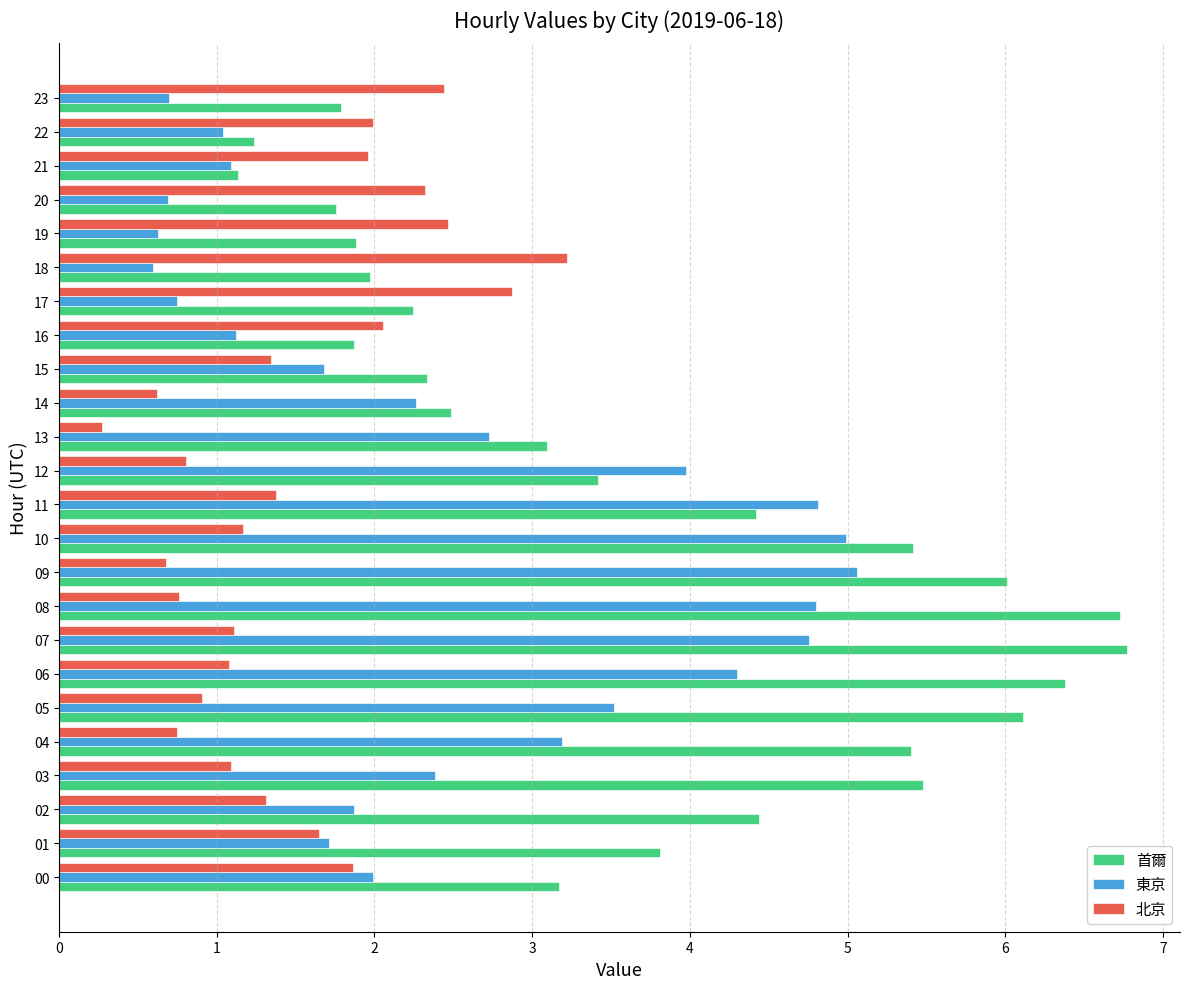

Rank the series by their maximum value, from highest to lowest.

首爾, 東京, 北京